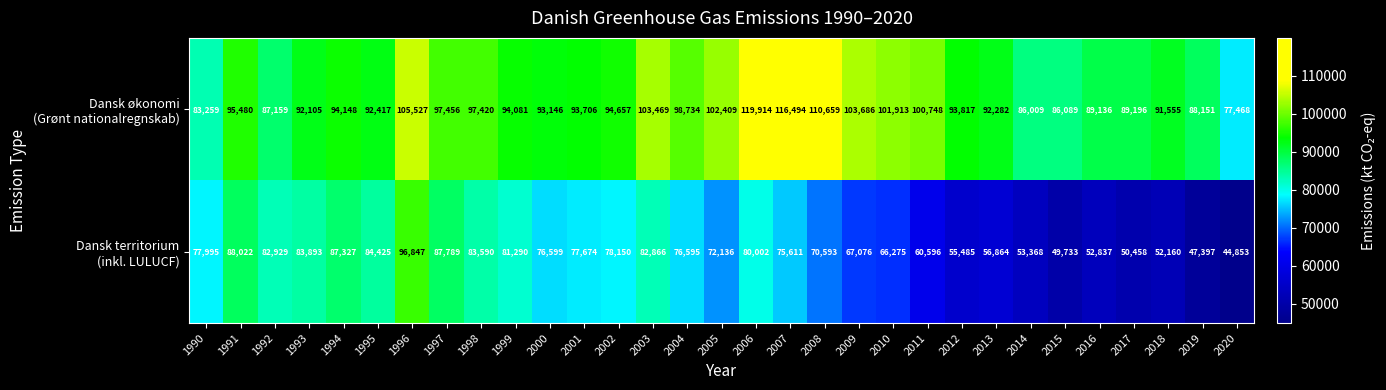

At which category is the sum across all series the highest?

1996